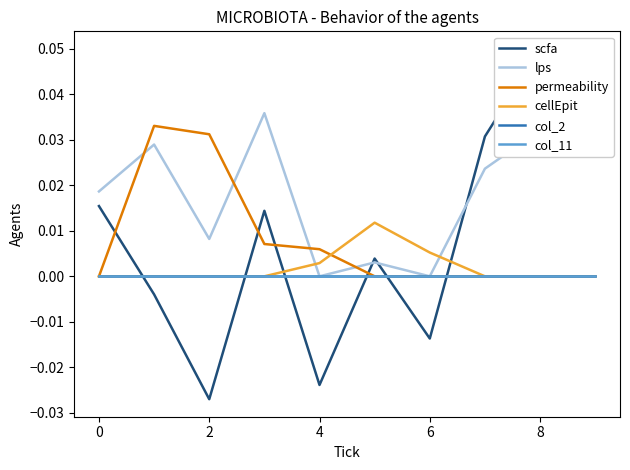

True or false: col_2 and col_11 cross at least once.

False